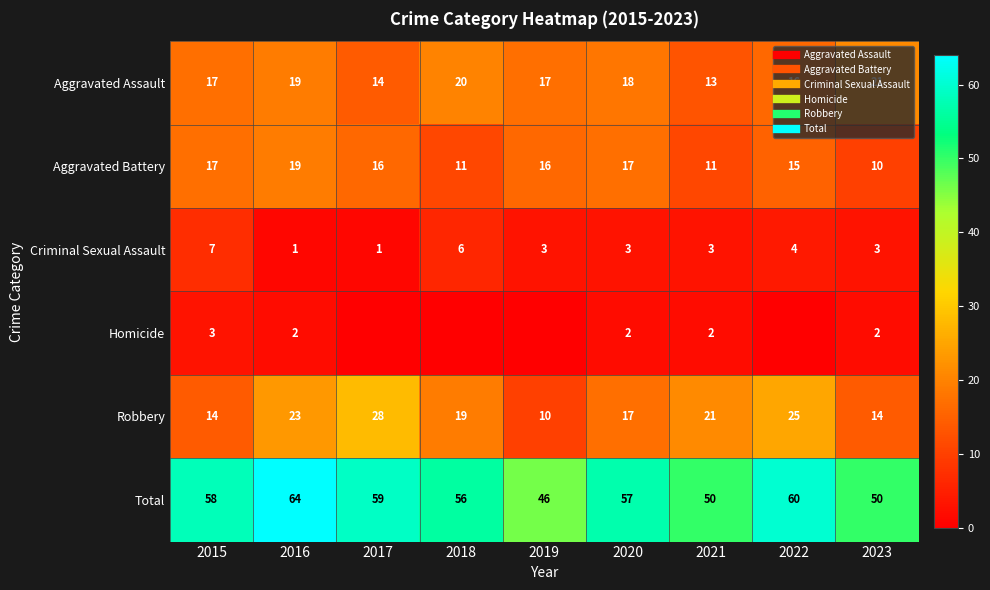

Rank the categories by Robbery value from lowest to highest.

2019, 2015, 2023, 2020, 2018, 2021, 2016, 2022, 2017